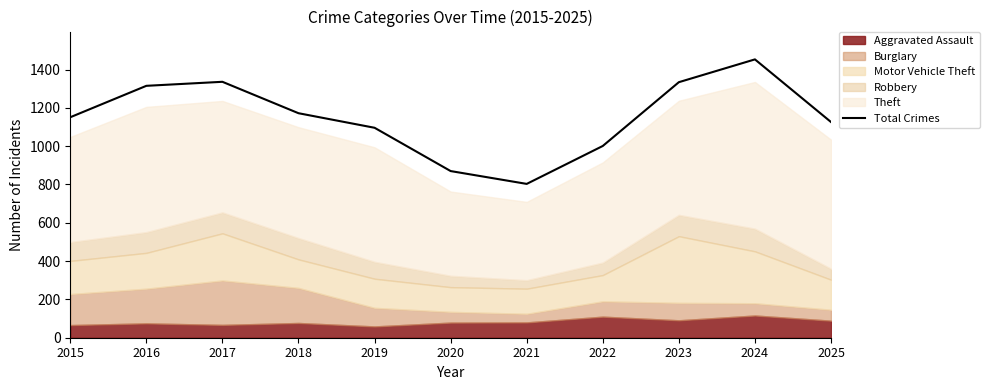

What is the sum of the values at 2024 and 2015?

2604